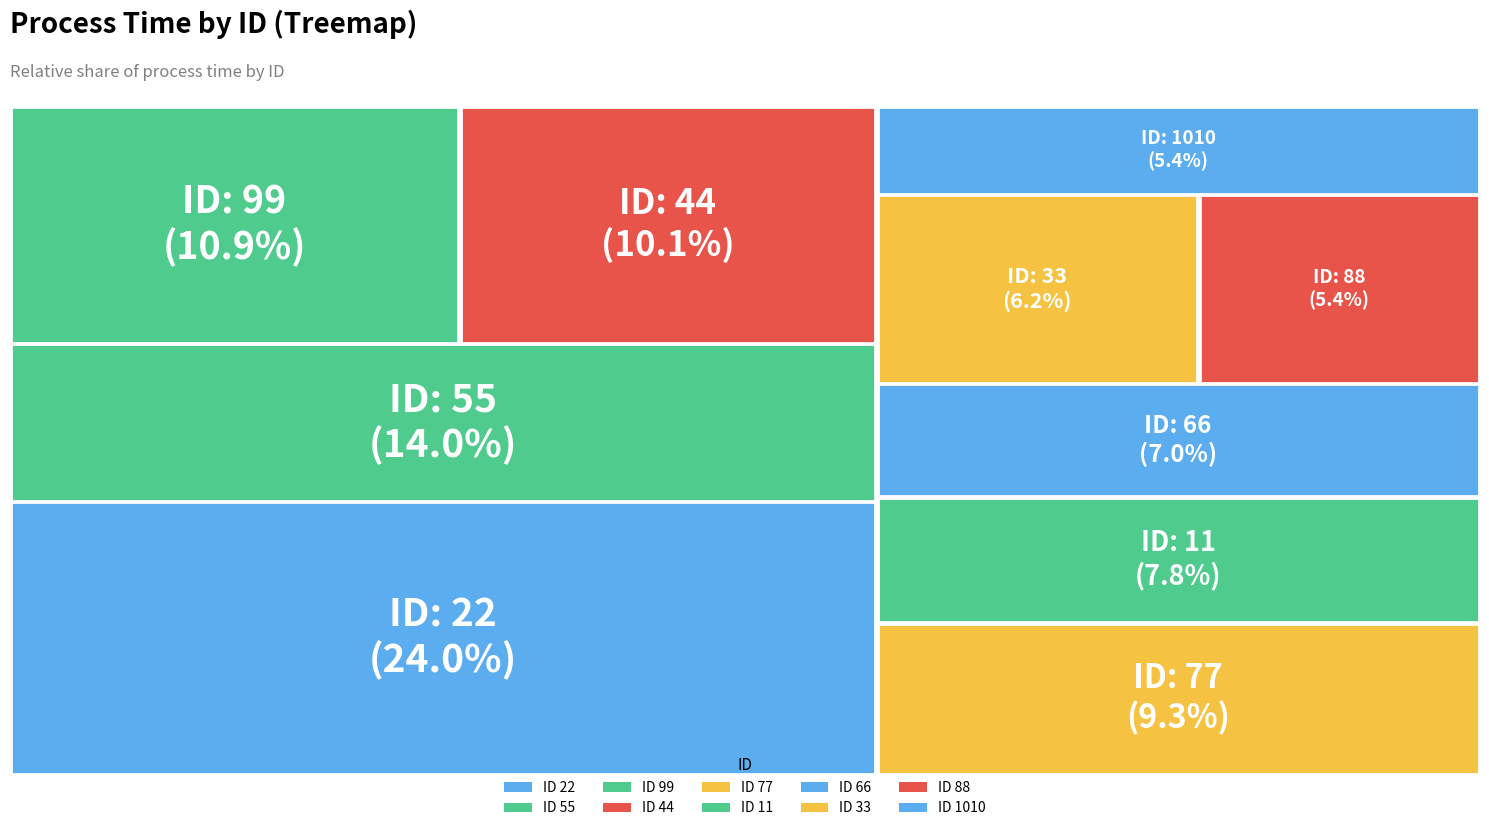

Rank the categories by value from lowest to highest.

88, 1010, 33, 66, 11, 77, 44, 99, 55, 22